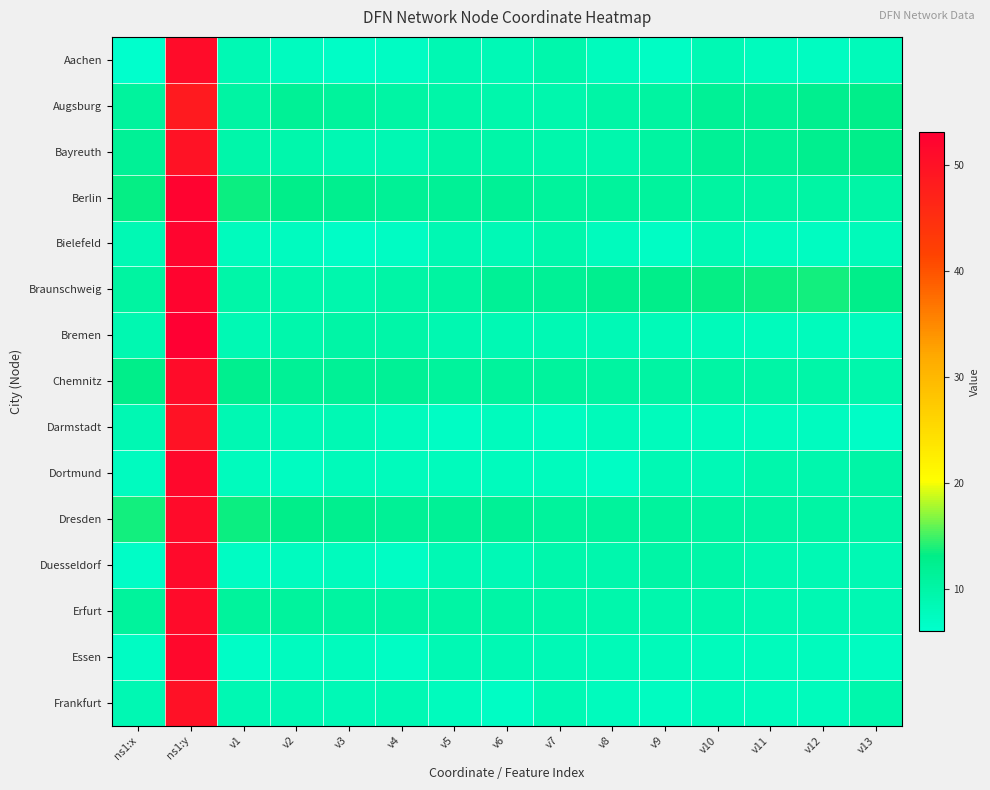

What is the spread (max minus min) of values at v6?

4.8